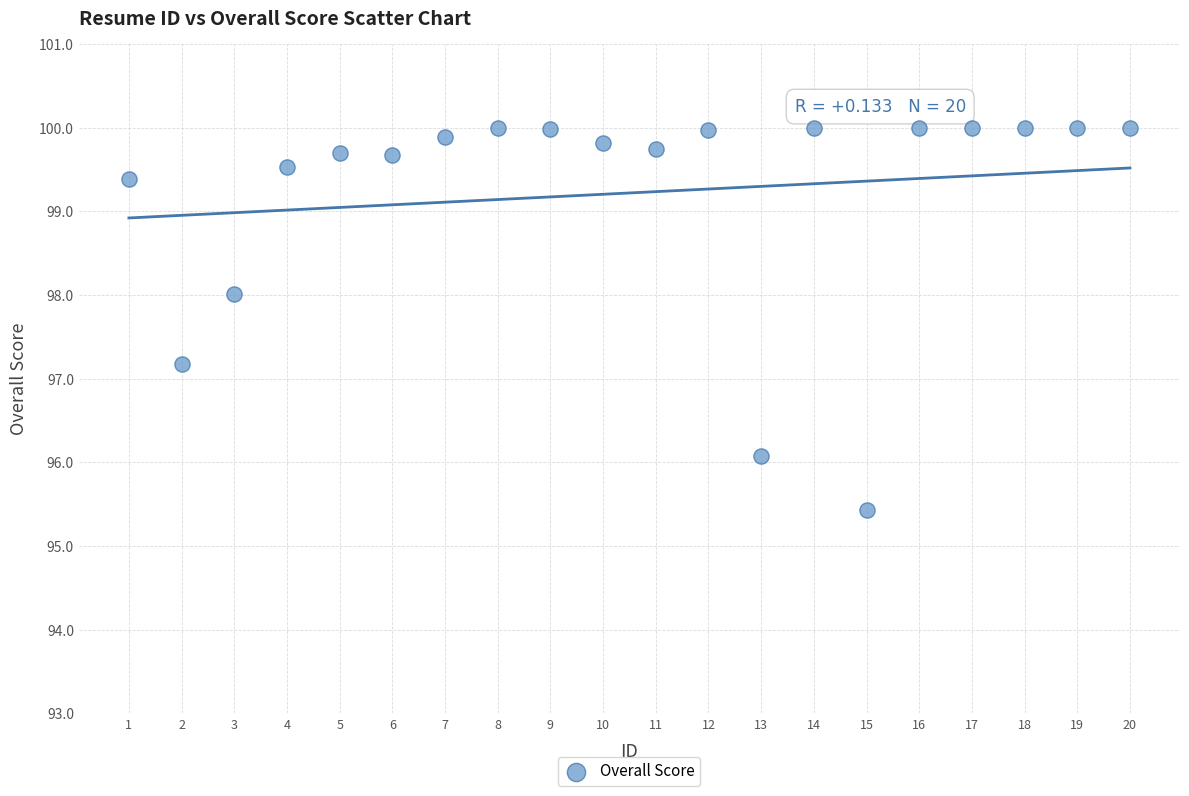

What is the range of X values (max minus min)?

19.0